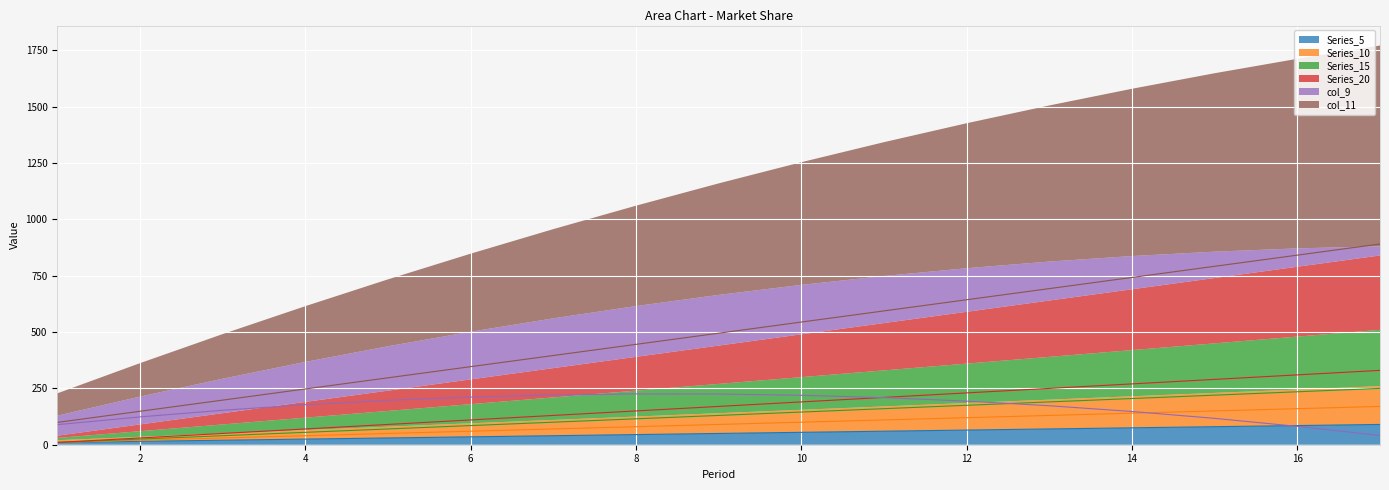

List the labels in order of Series_5 value, largest first.

17, 16, 15, 14, 13, 12, 11, 10, 9, 8, 7, 6, 5, 4, 3, 2, 1